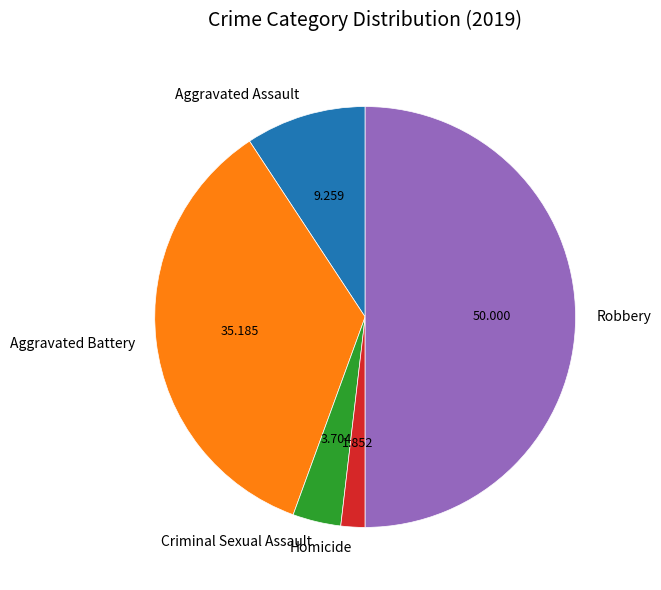

Combined, do Homicide and Aggravated Battery account for over 50%?

No